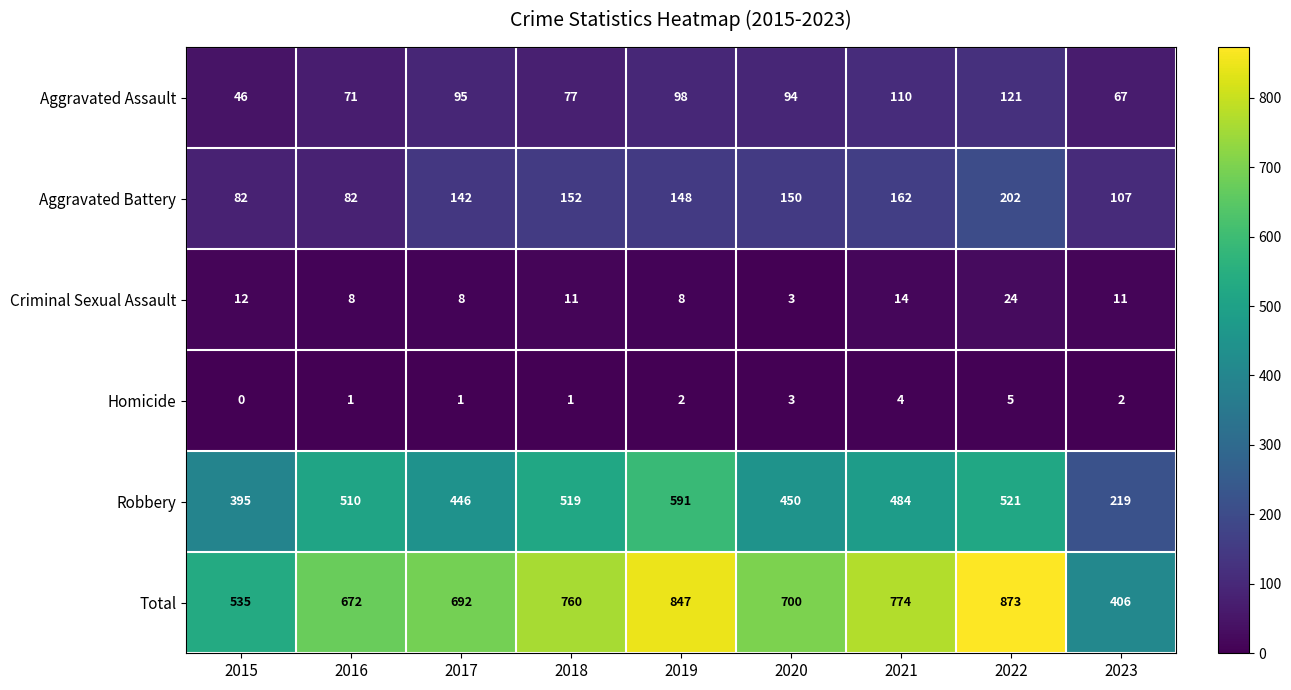

At which category is the sum across all series the highest?

2022